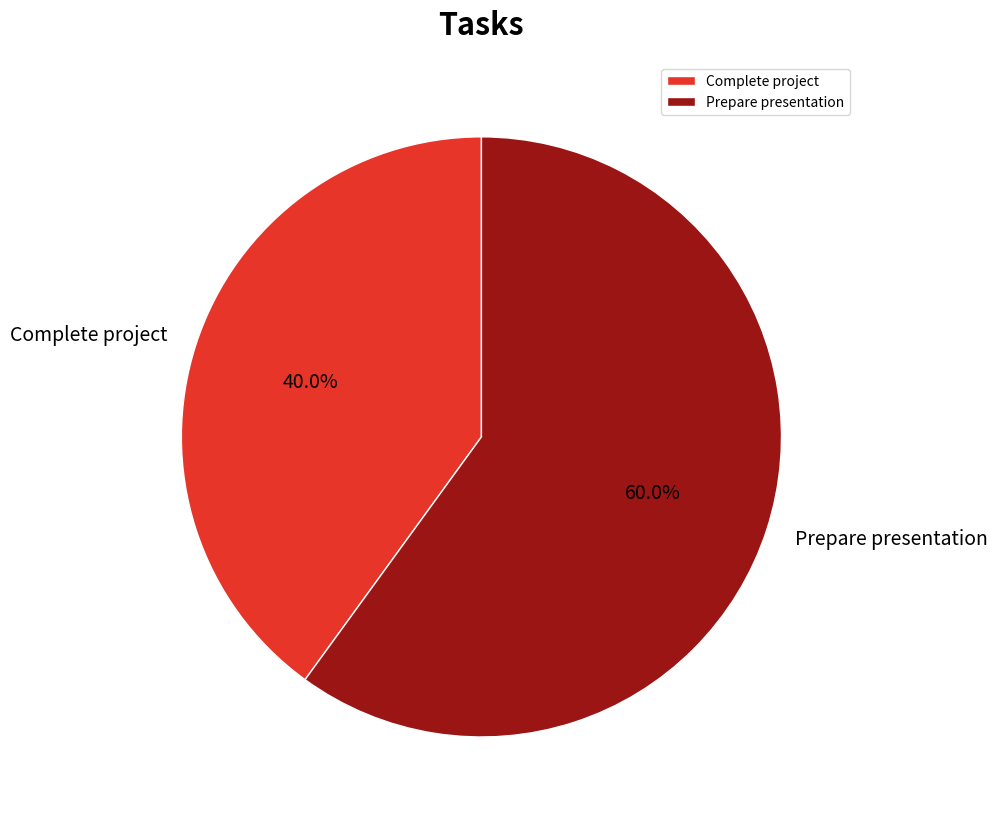

Which slice is the largest?

Prepare presentation